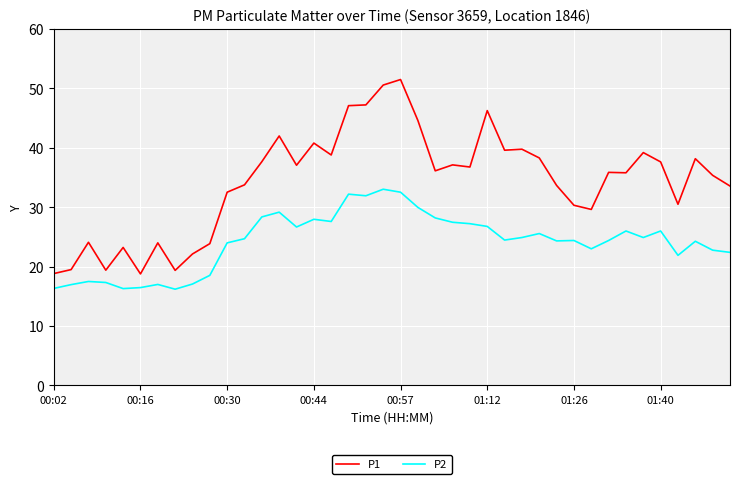

Which series has the widest spread of values?

P1